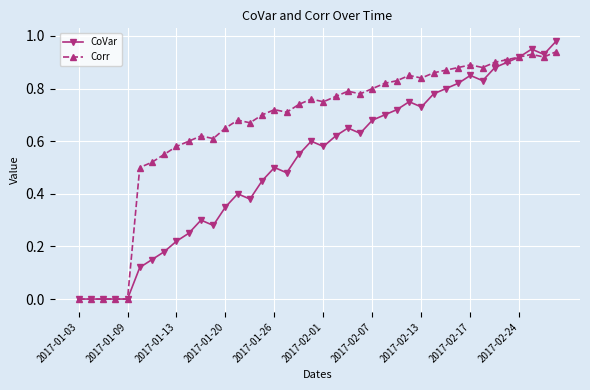

Which series has the widest spread of values?

CoVar